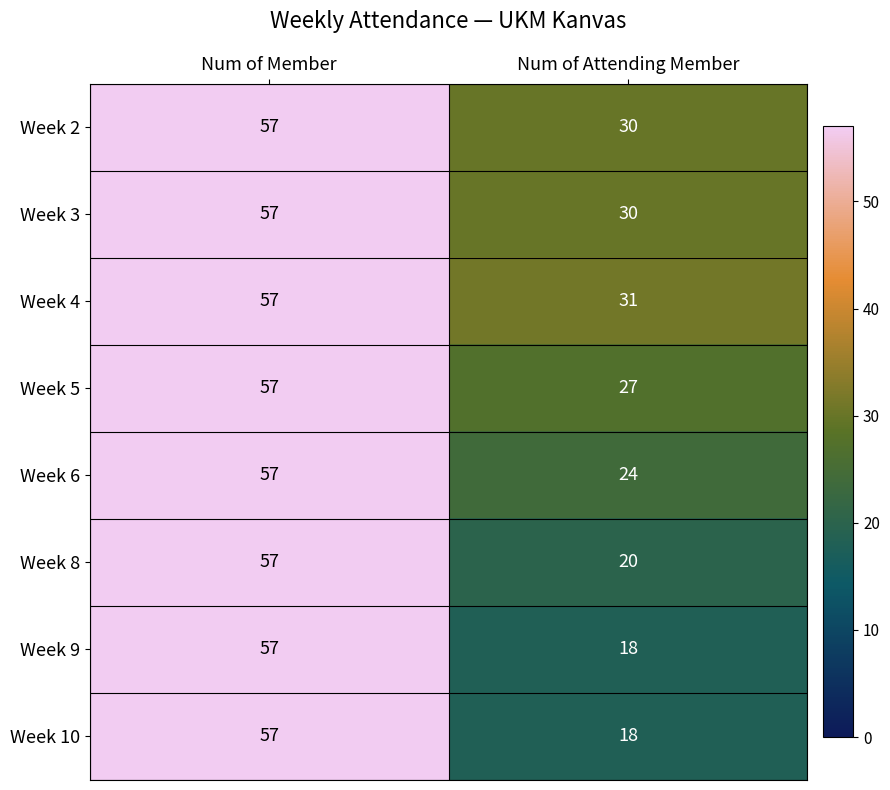

How many categories are shown in the chart?

2